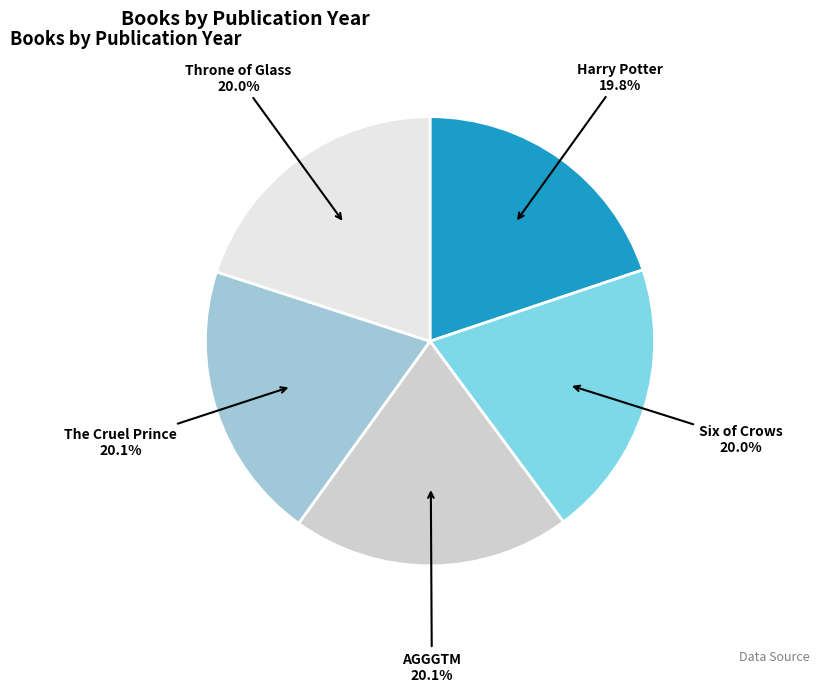

The Throne of Glass slice represents 9% of the pie. True or false?

False